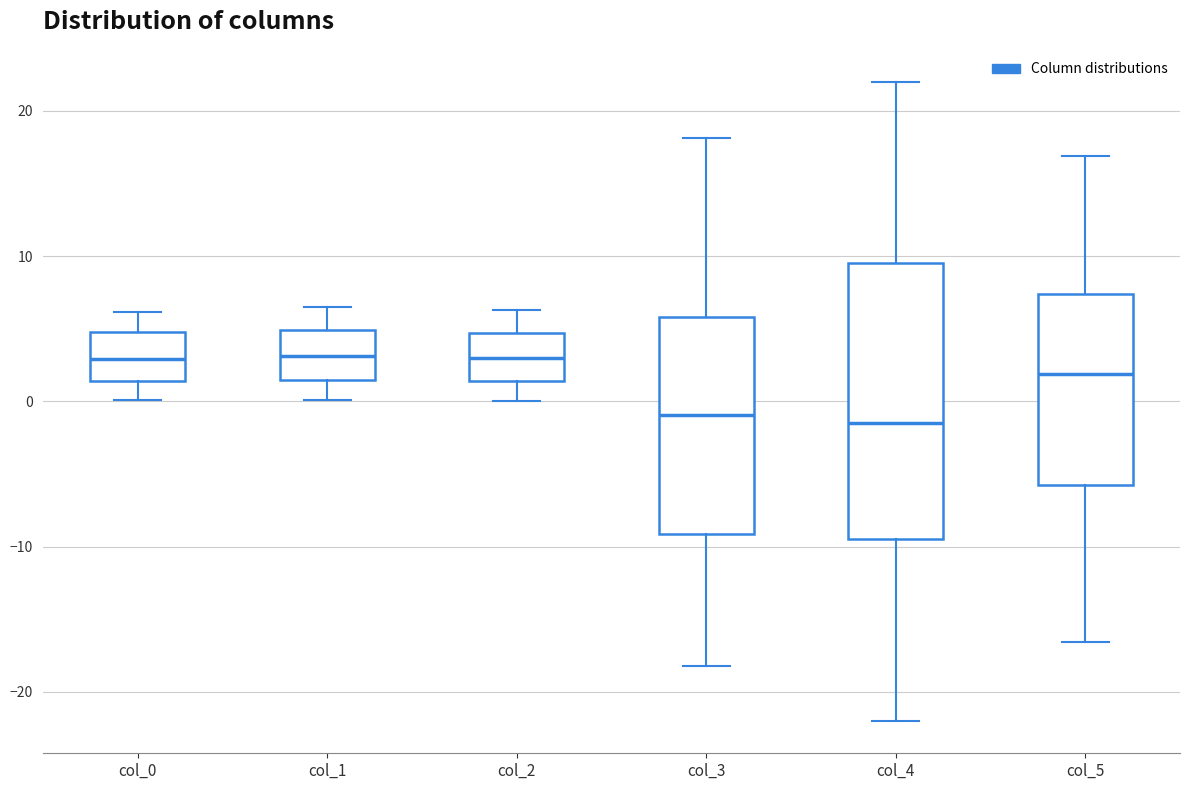

Where is the upper edge of the box for col_5 on the y-axis? The values are not printed on the chart, so give them approximately, as read against the axis.

7